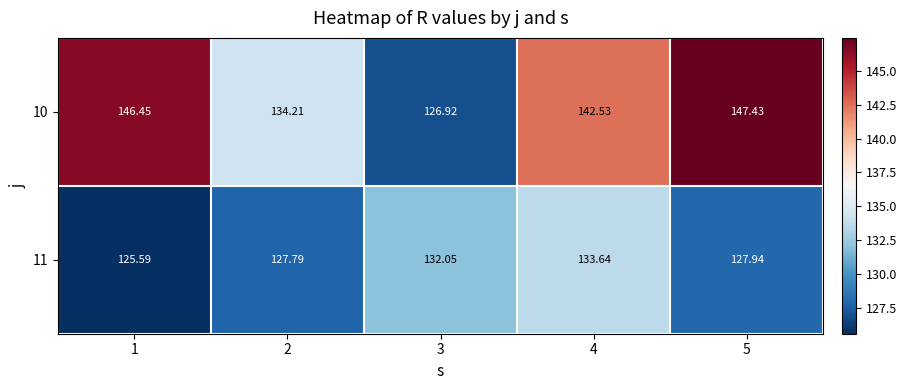

Is the value of 10 at 4 greater than the value of 11 at 1?

Yes